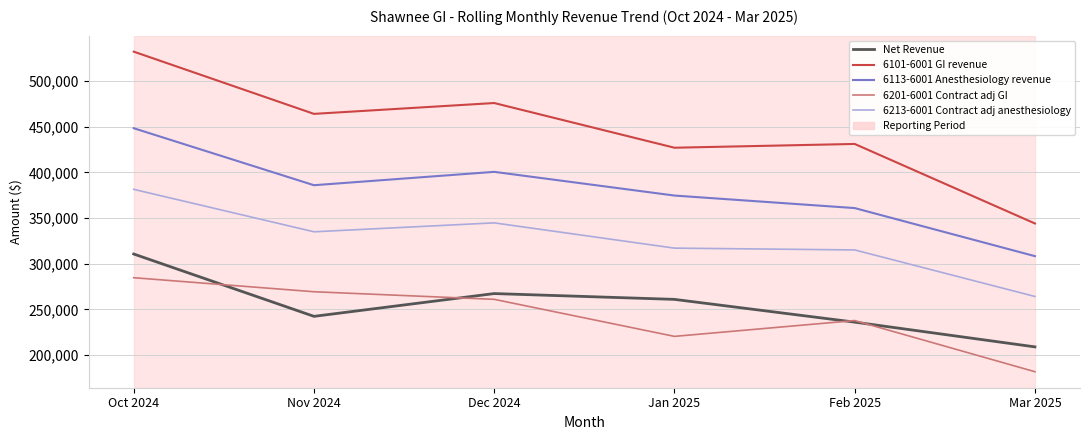

The 6101-6001 GI revenue series shows 426959.4 at Jan 2025. True or false?

True